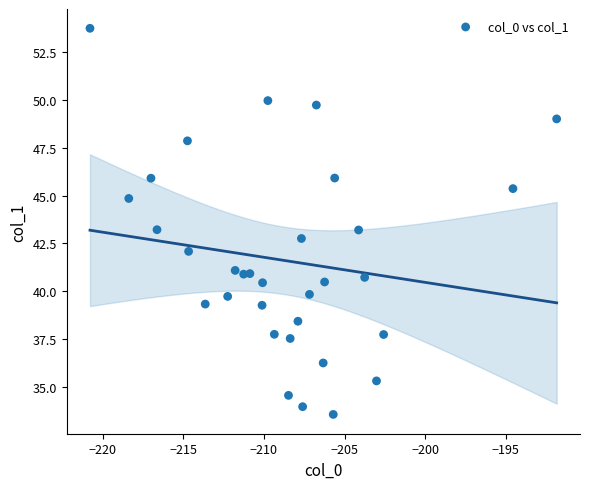

What is the range of Y values (max minus min)?

20.2